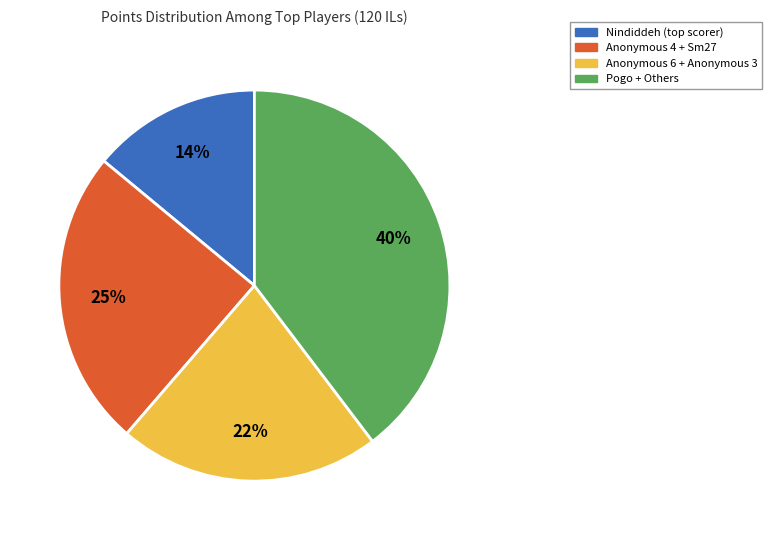

Is there any slice that represents more than half of the pie?

No